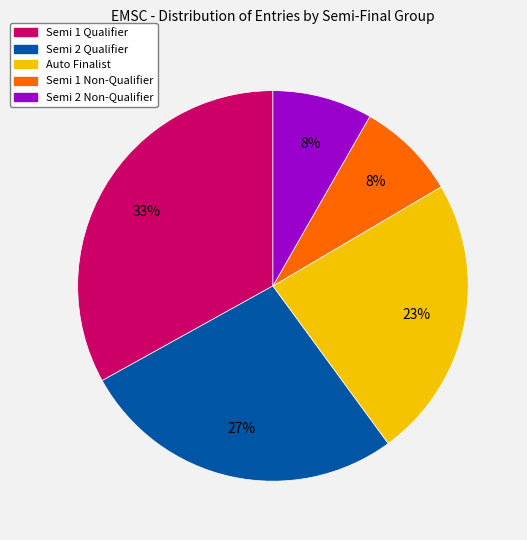

Do Semi 2 Qualifier and Semi 2 Non-Qualifier together represent more than half of the pie?

No